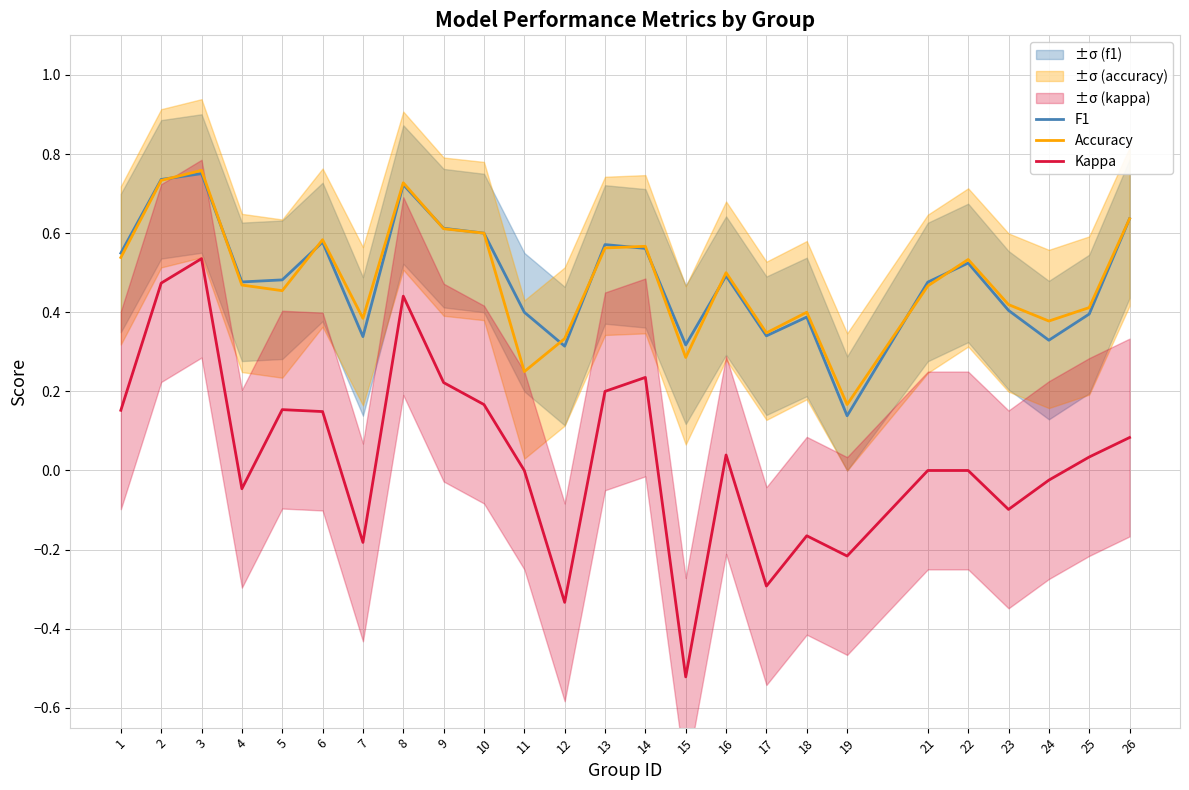

Rank the series at 15 from lowest to highest value.

Kappa, Accuracy, F1